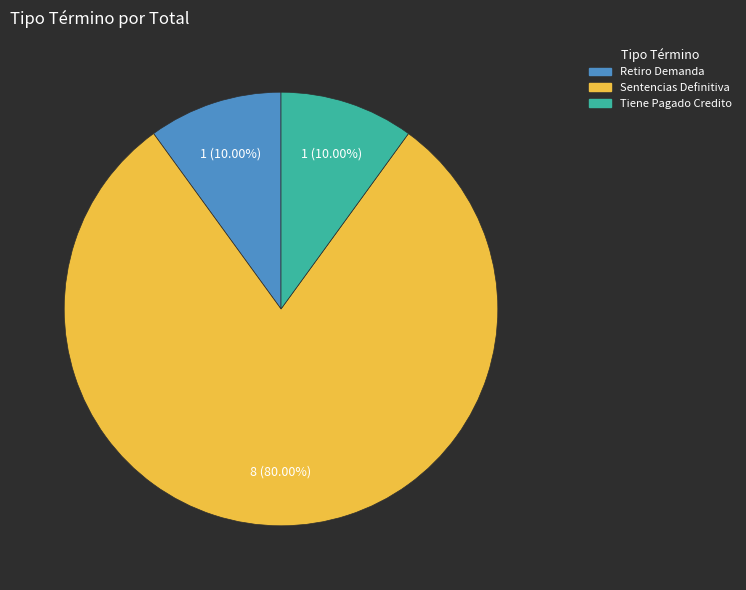

What percentage is the Tiene Pagado Credito slice, to the nearest percent?

10%